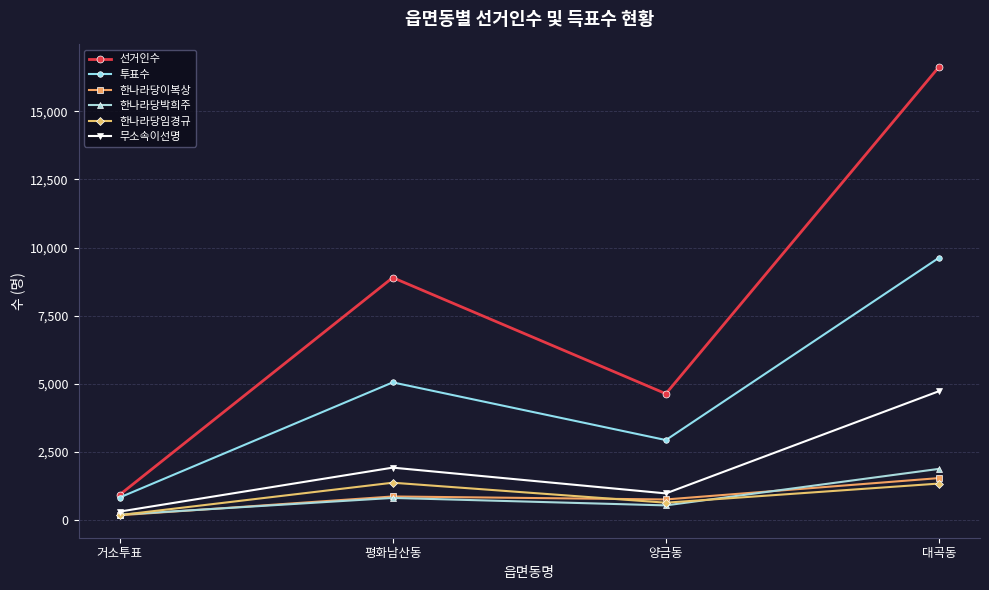

True or false: 한나라당이복상 and 선거인수 cross at least once.

False